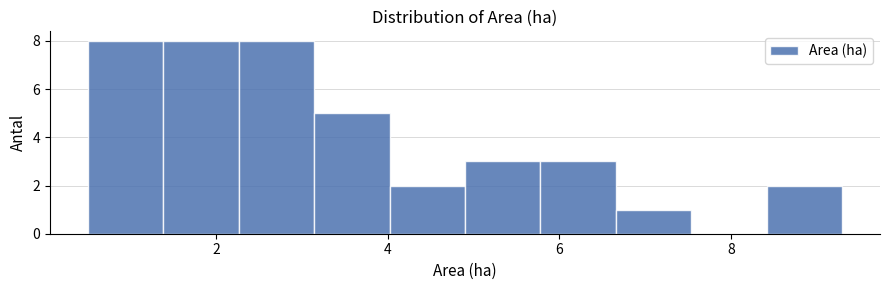

Reading left to right, list every bar in this chart as the range it spans on the x-axis followed by its height. Neither the bar edges nor the heights are printed on the chart, so give them approximately, as read against the axes.

0.50 to 1.38: 8
1.38 to 2.26: 8
2.26 to 3.14: 8
3.14 to 4.02: 5
4.02 to 4.90: 2
4.90 to 5.78: 3
5.78 to 6.66: 3
6.66 to 7.54: 1
7.54 to 8.42: 0
8.42 to 9.30: 2